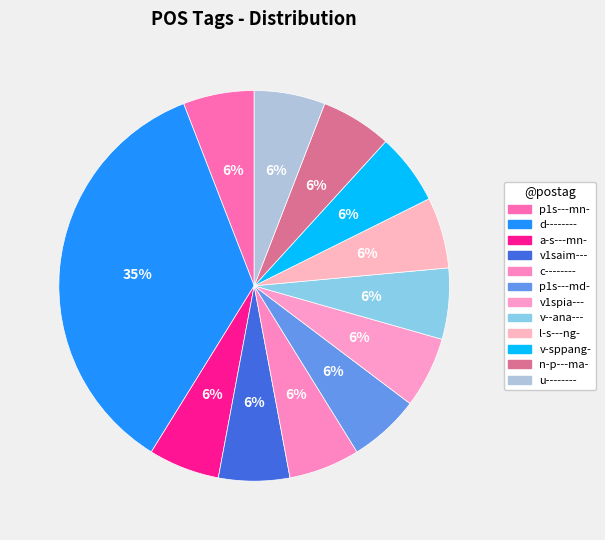

Between d-------- and c--------, which is larger?

d--------